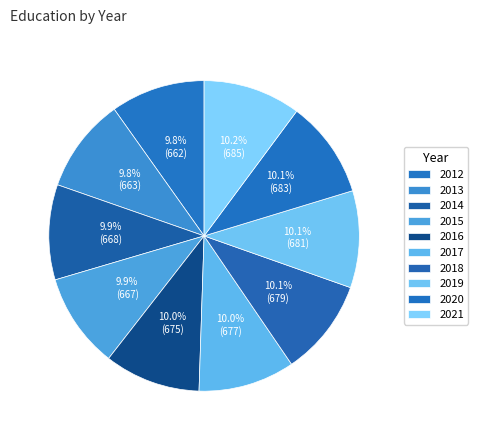

Which slice is the smallest?

2012